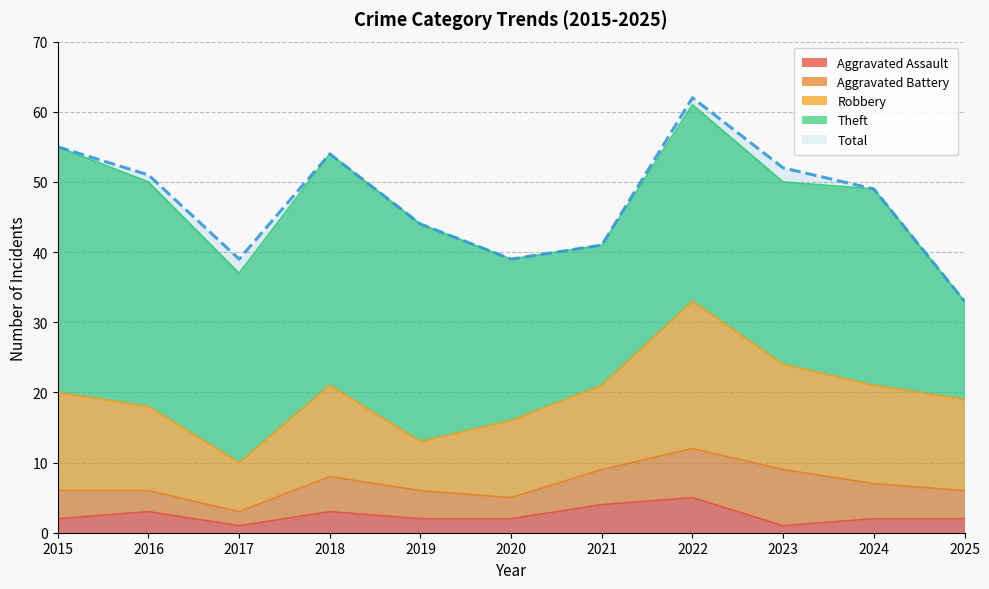

The Robbery series shows 5 at 2017. True or false?

False